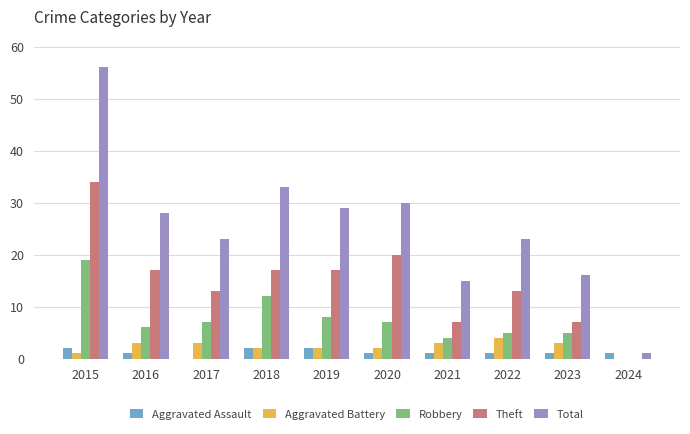

What is the difference between the Aggravated Assault values at 2022 and 2019?

1